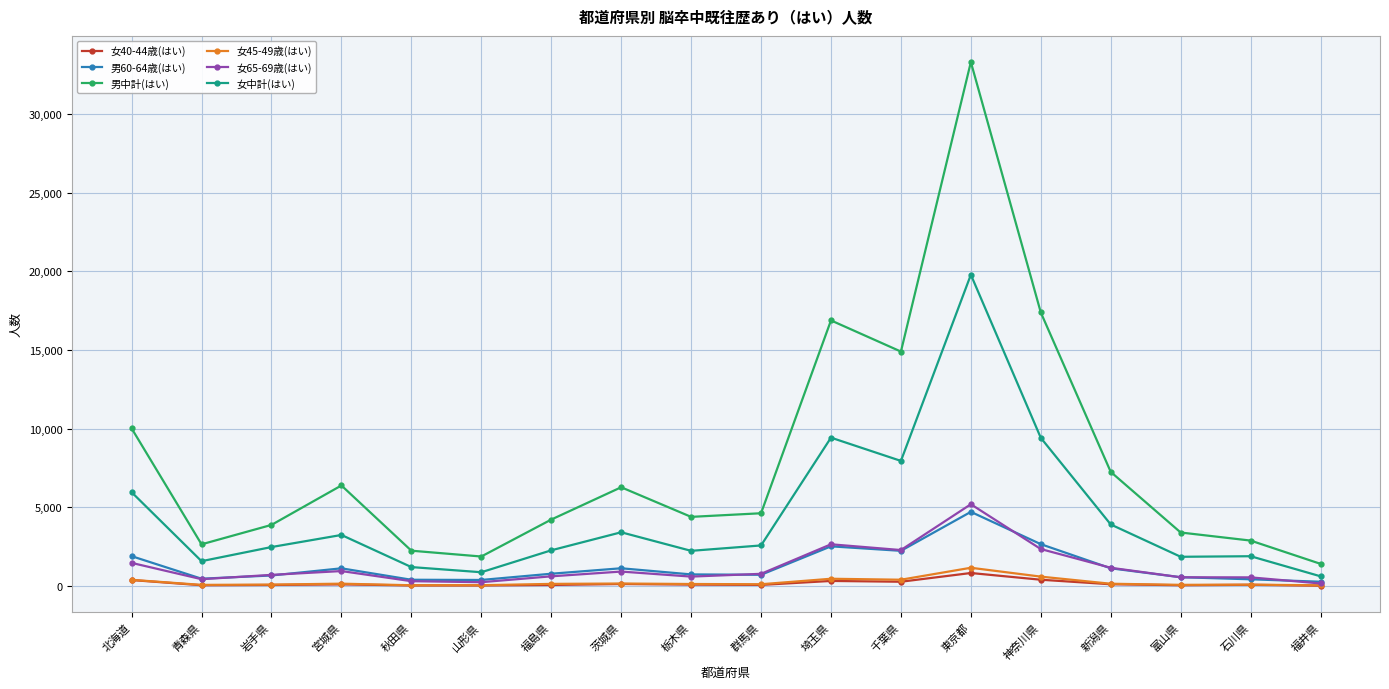

Where does the 女45-49歳(はい) series first go above 129?

北海道